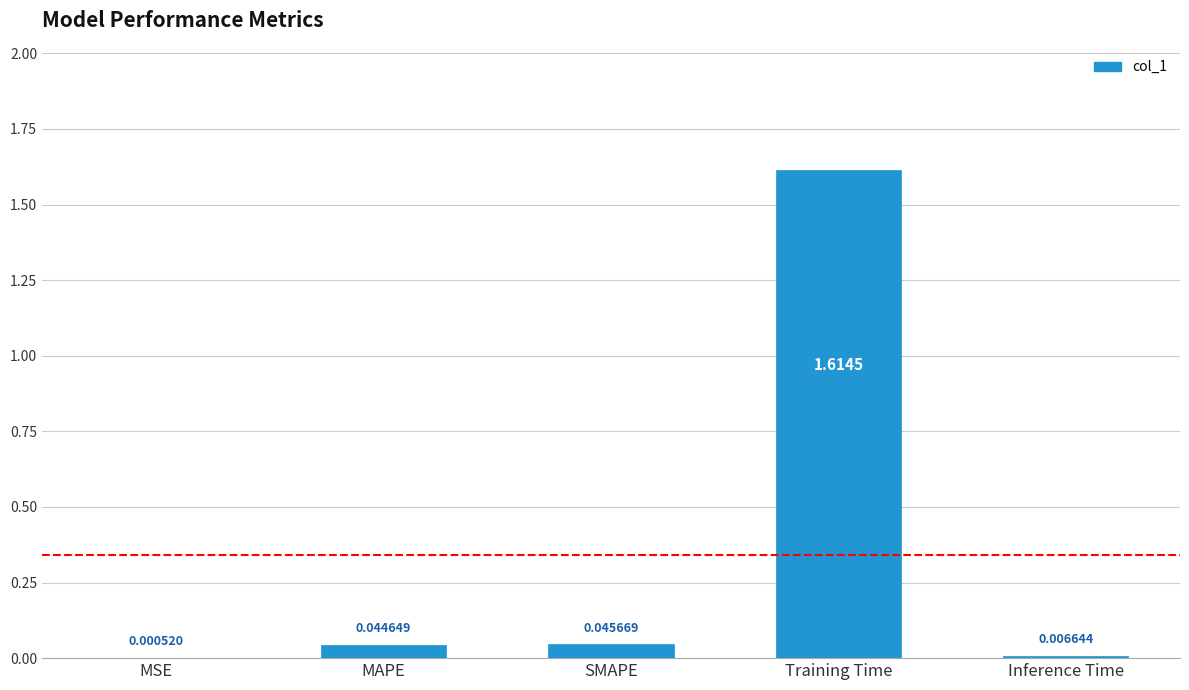

Are the bars horizontal?

No